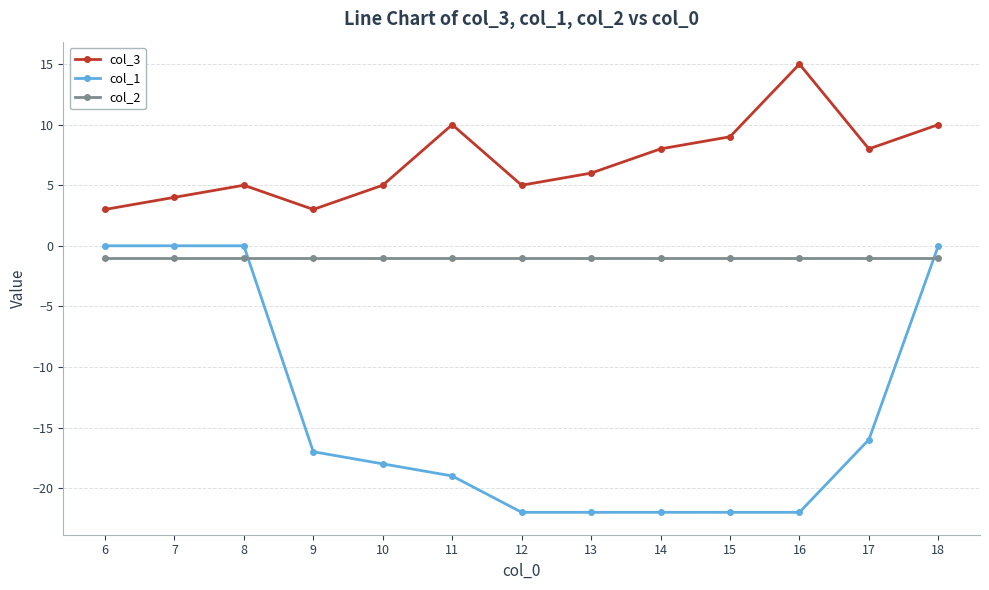

True or false: col_2 and col_3 cross at least once.

False